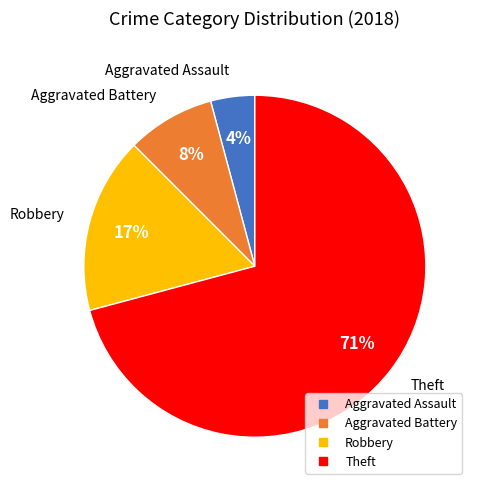

To the nearest percent, what is the average slice percentage?

25%